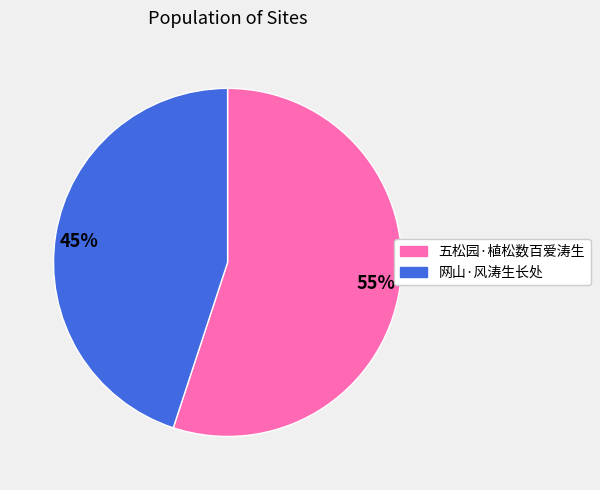

Count the number of slices in the pie.

2